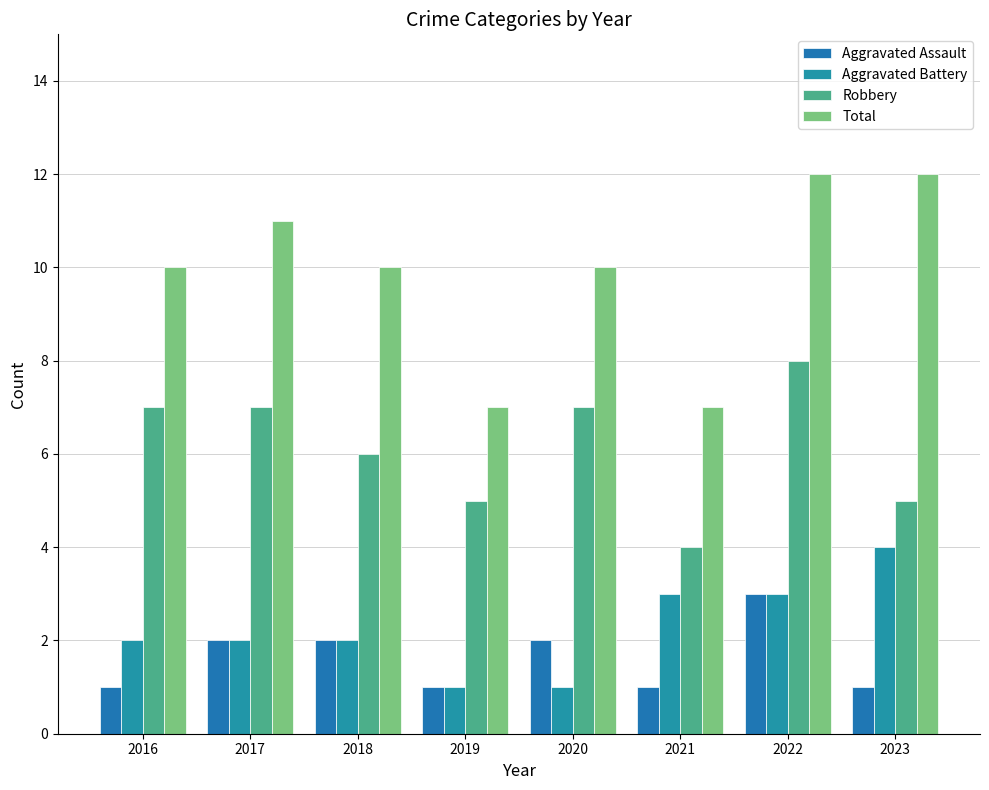

Rank the categories by Total value from highest to lowest.

2022, 2023, 2017, 2016, 2018, 2020, 2019, 2021